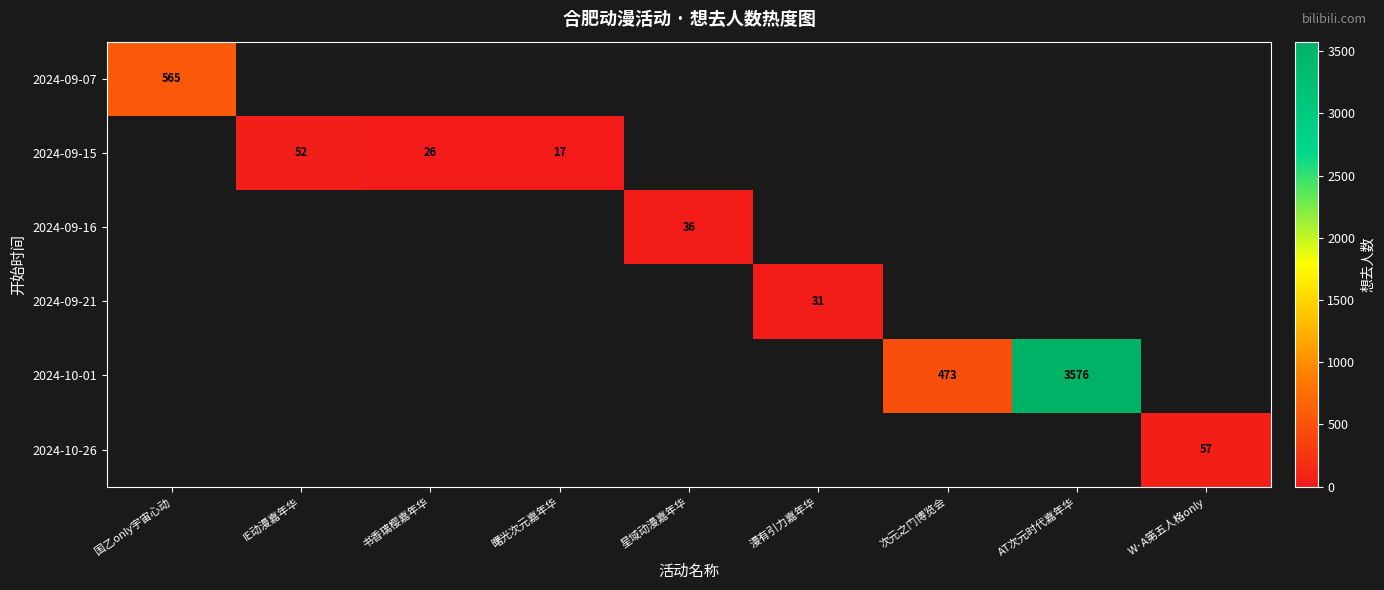

The 2024-09-15 series shows 17 at 曙光次元嘉年华. True or false?

True